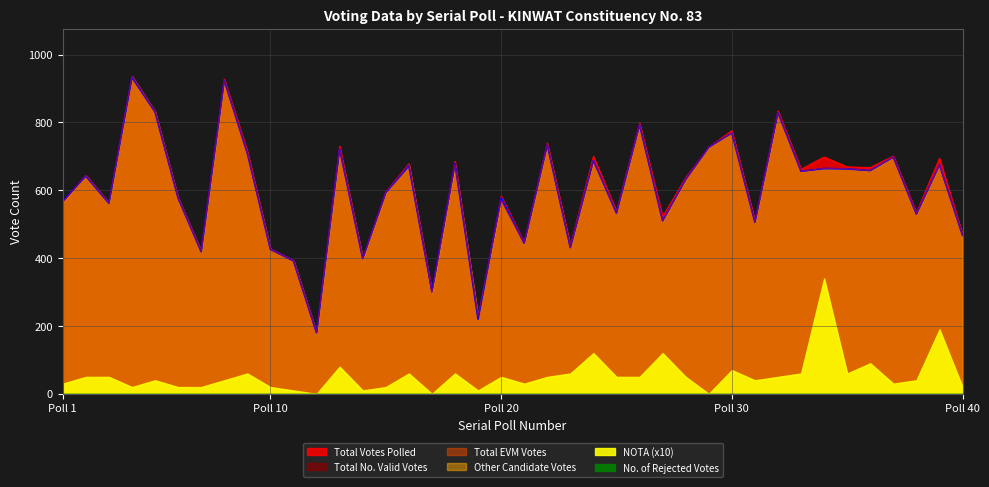

What value does the Total EVM Votes series have at 33, to the nearest 50?

650